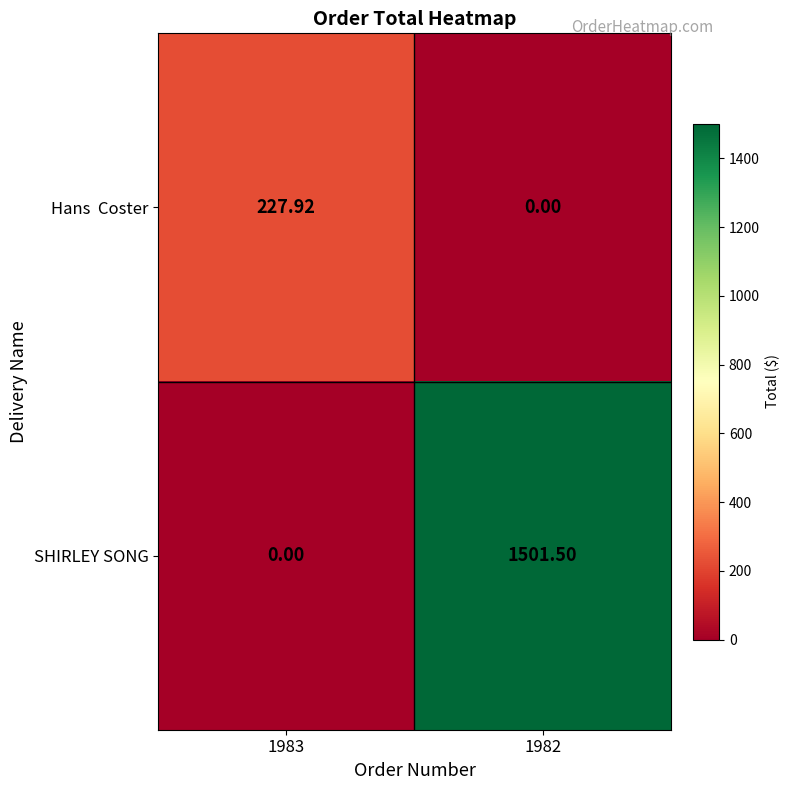

Which series has the largest range (max minus min)?

SHIRLEY SONG